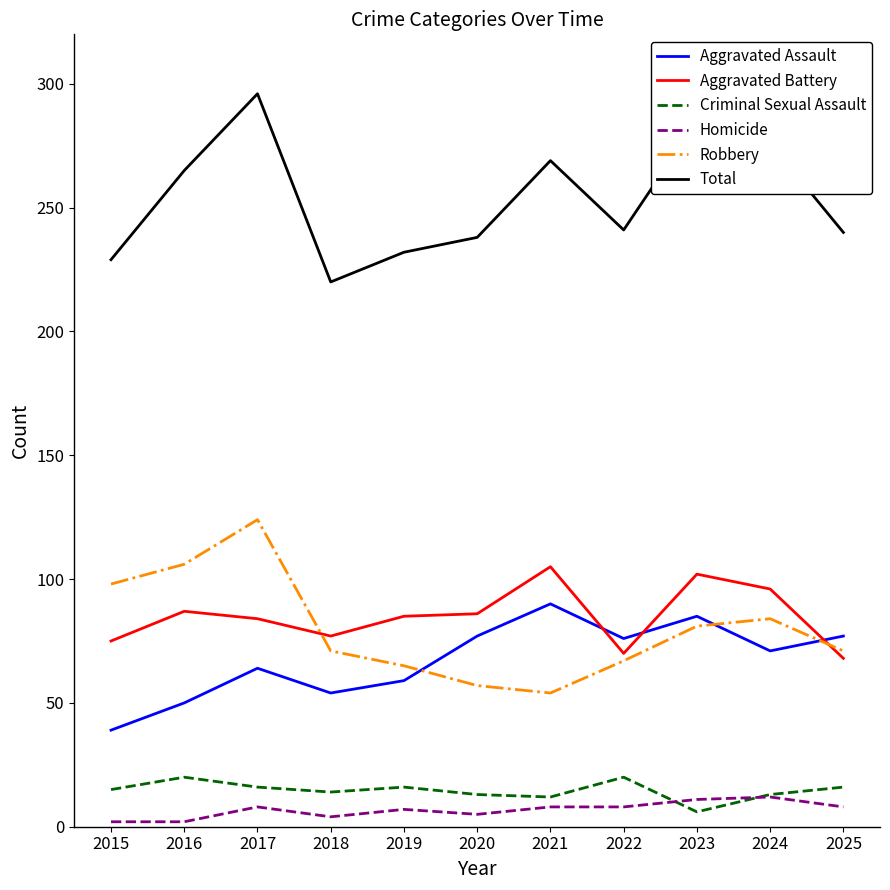

What is the difference between the maximum and minimum values in the Robbery series?

70